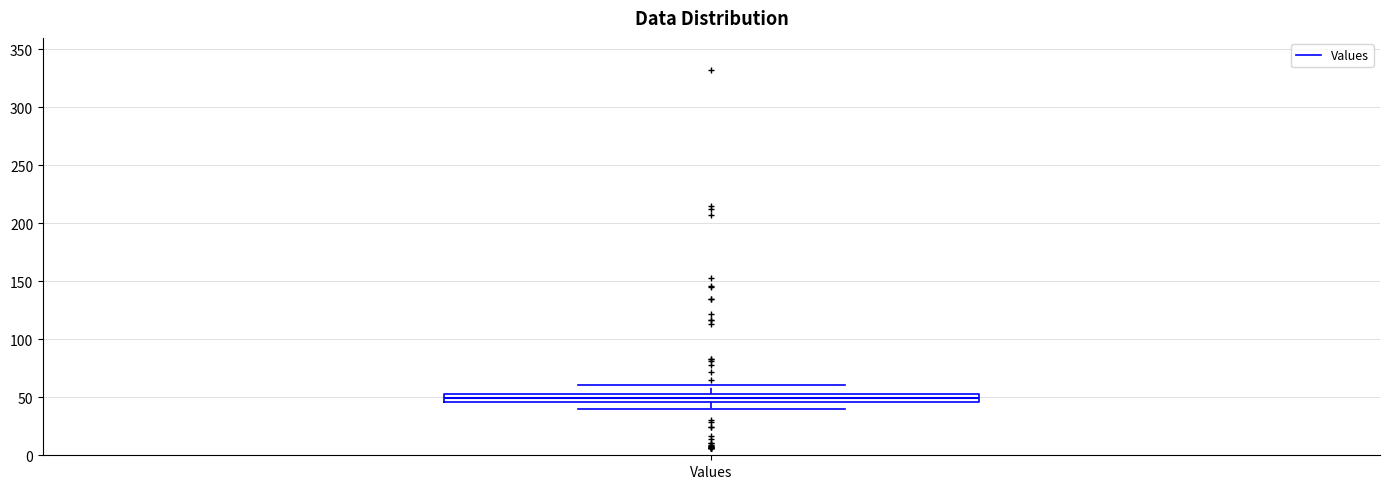

Where does the median line of the box for Values sit on the y-axis? The values are not printed on the chart, so give them approximately, as read against the axis.

50